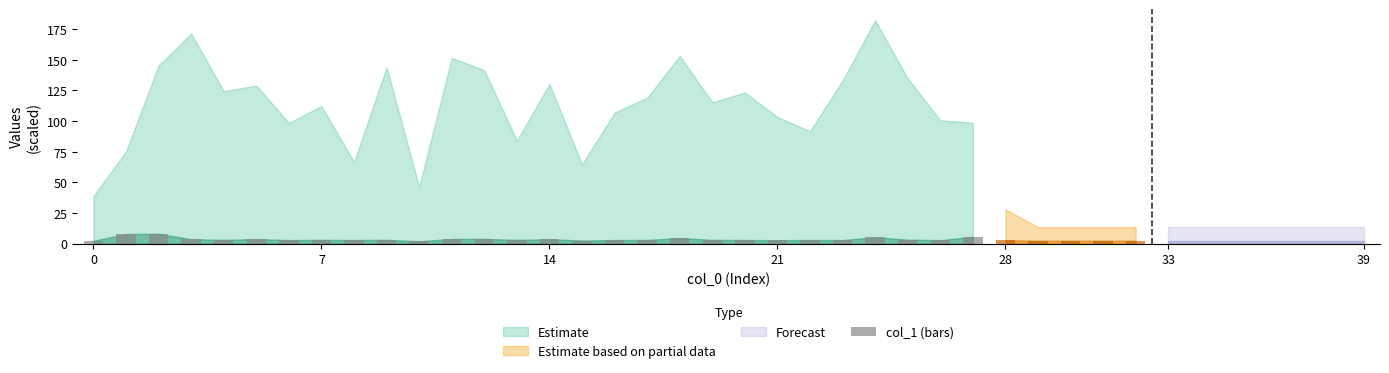

The value at 20 is 3.0. True or false?

True